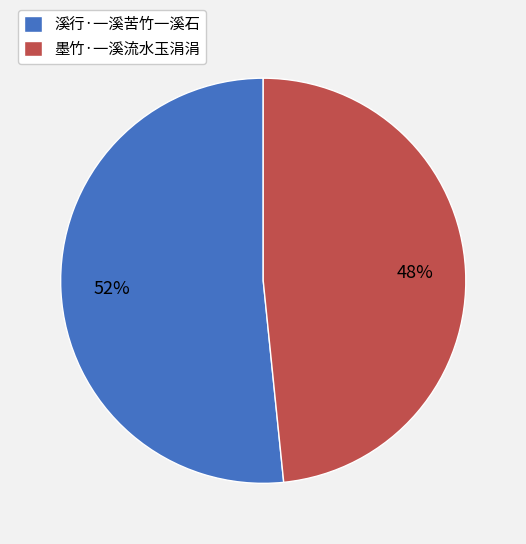

Rank the categories by value from lowest to highest.

墨竹·一溪流水玉涓涓, 溪行·一溪苦竹一溪石